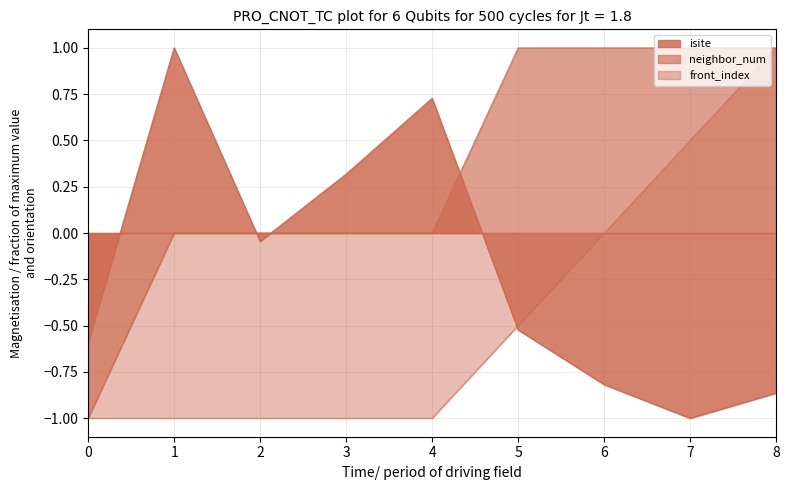

How many values in the isite series exceed 0?

3